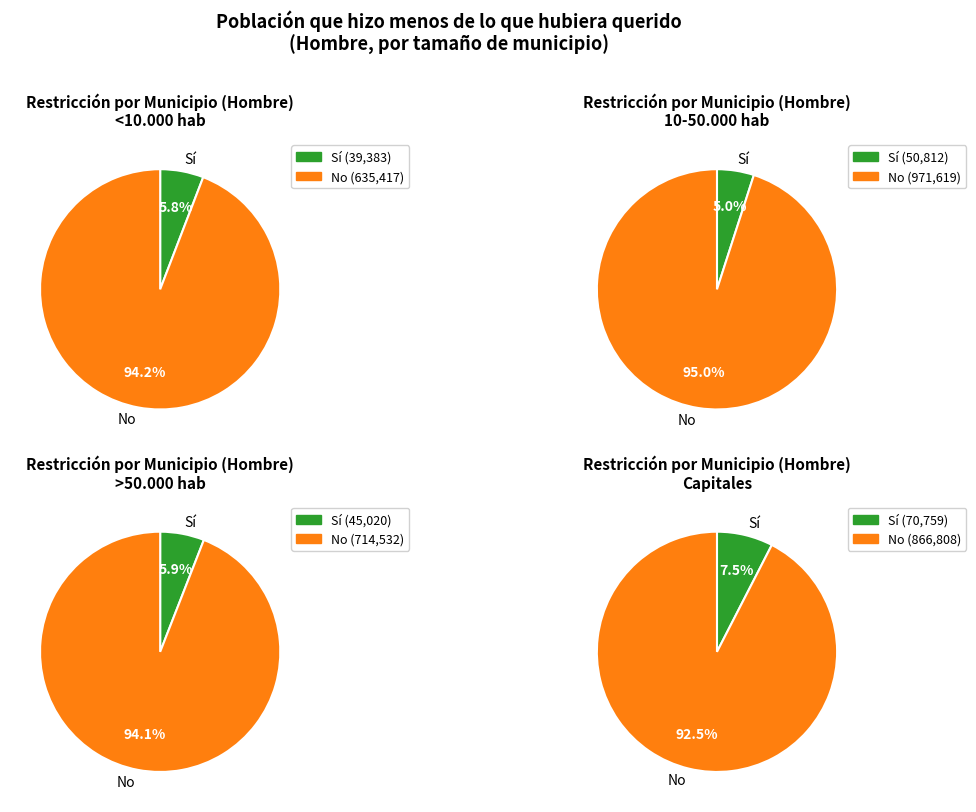

Which slice is the largest?

10-50.000 hab